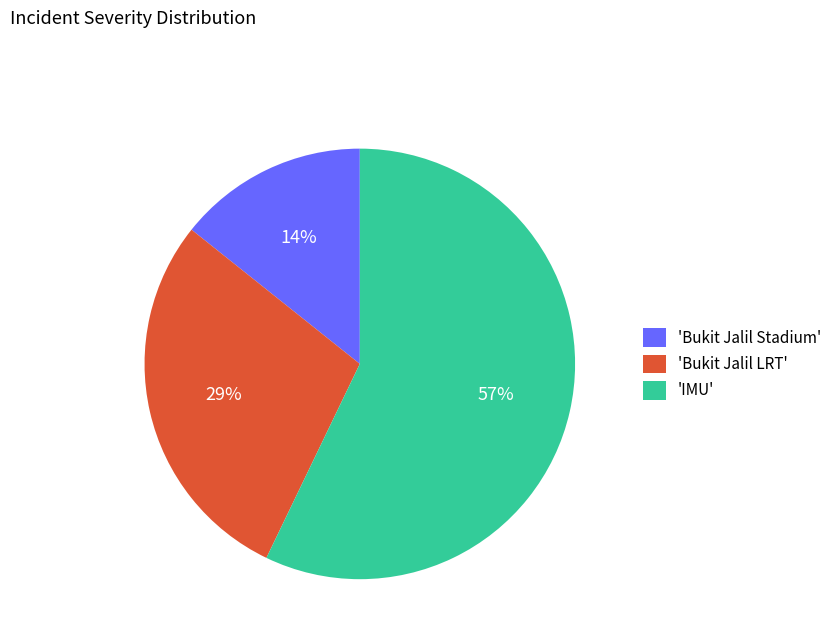

Count the number of slices in the pie.

3